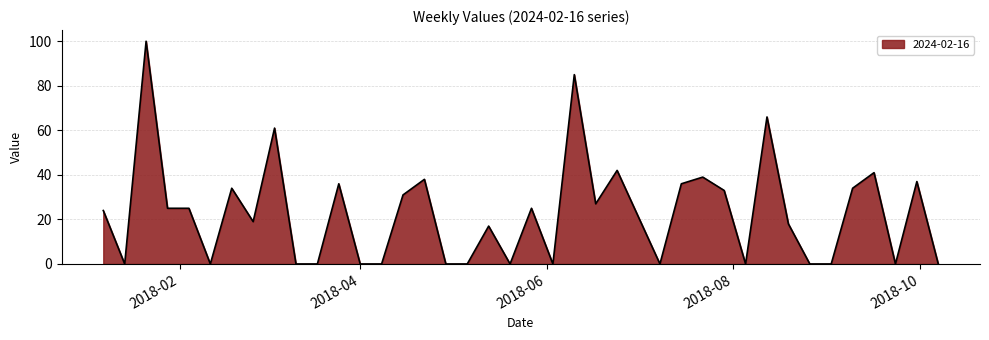

What is the greatest value displayed?

100